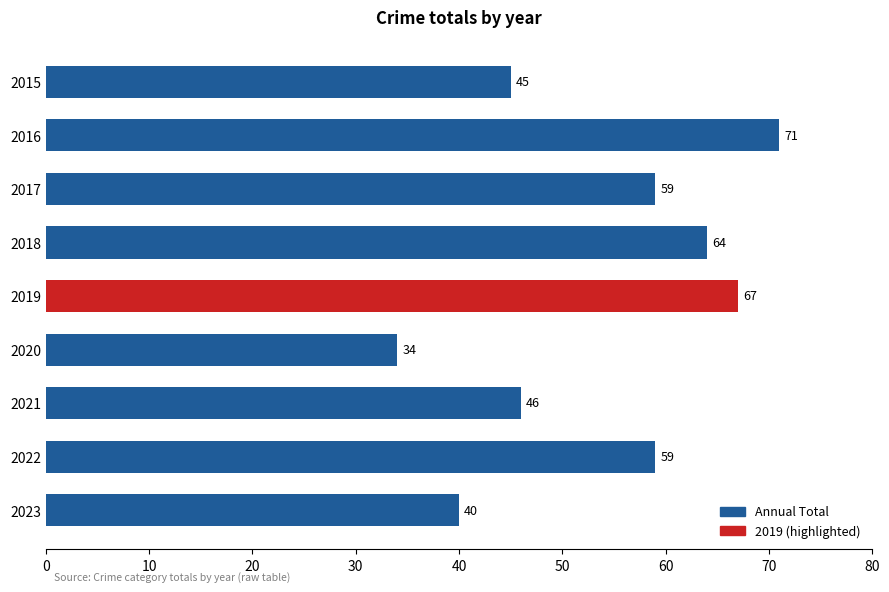

Reading bottom to top, transcribe all the data shown in this chart.

2023=40	2022=59	2021=46	2020=34	2019=67	2018=64	2017=59	2016=71	2015=45